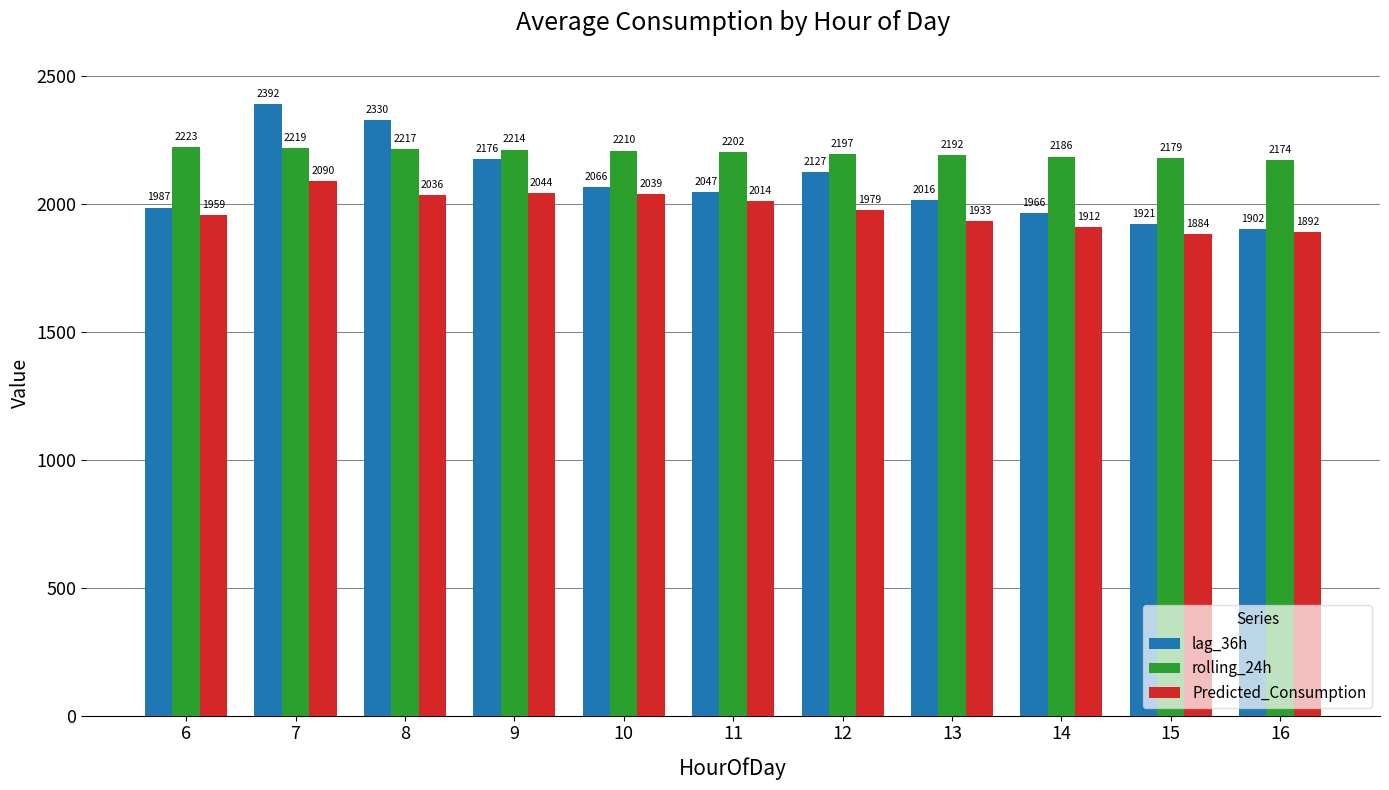

Rank the series by their average value, from lowest to highest.

Predicted_Consumption, lag_36h, rolling_24h